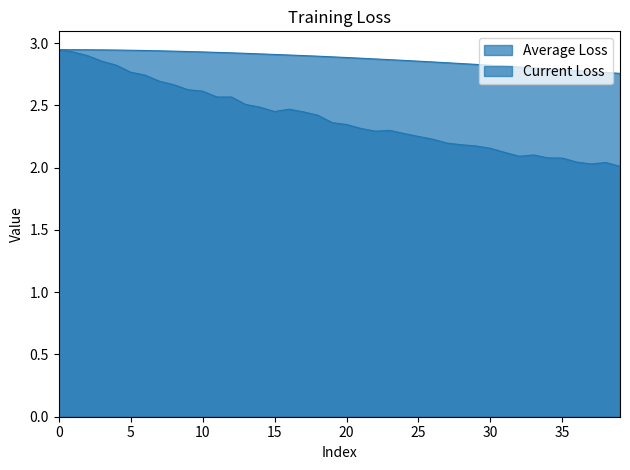

Is it true that Average Loss equals 2.8 at 32?

True